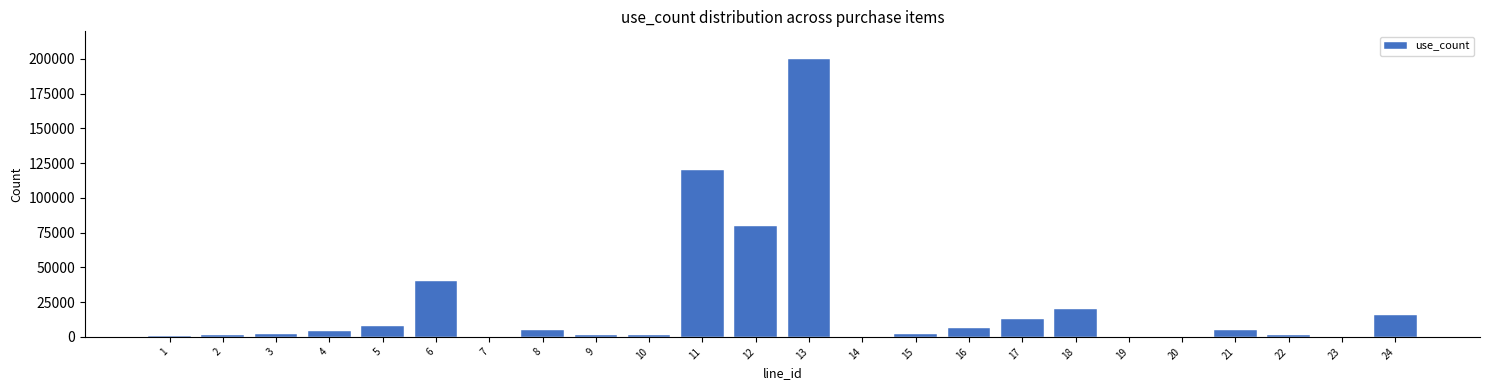

Is it true that the value at 6 is 56319?

False